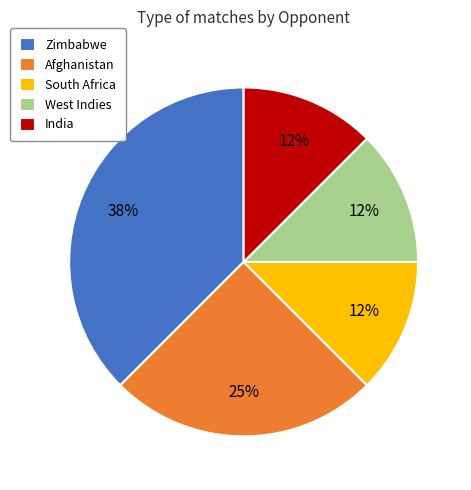

Combined, do South Africa and Afghanistan account for over 50%?

No